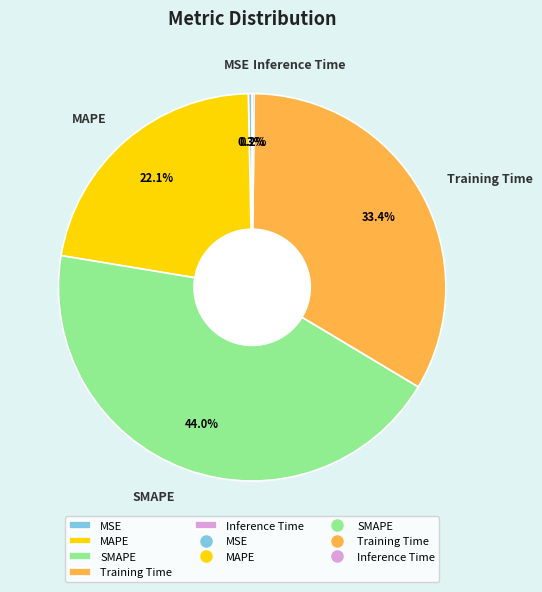

Is there a majority slice in this chart?

No